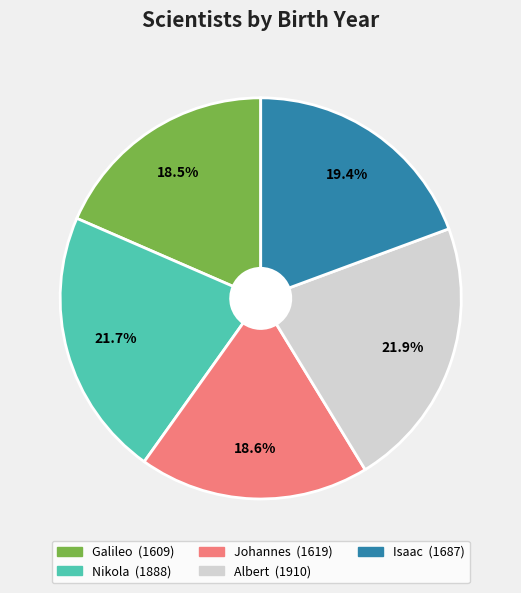

To the nearest percent, what portion does Nikola represent?

22%